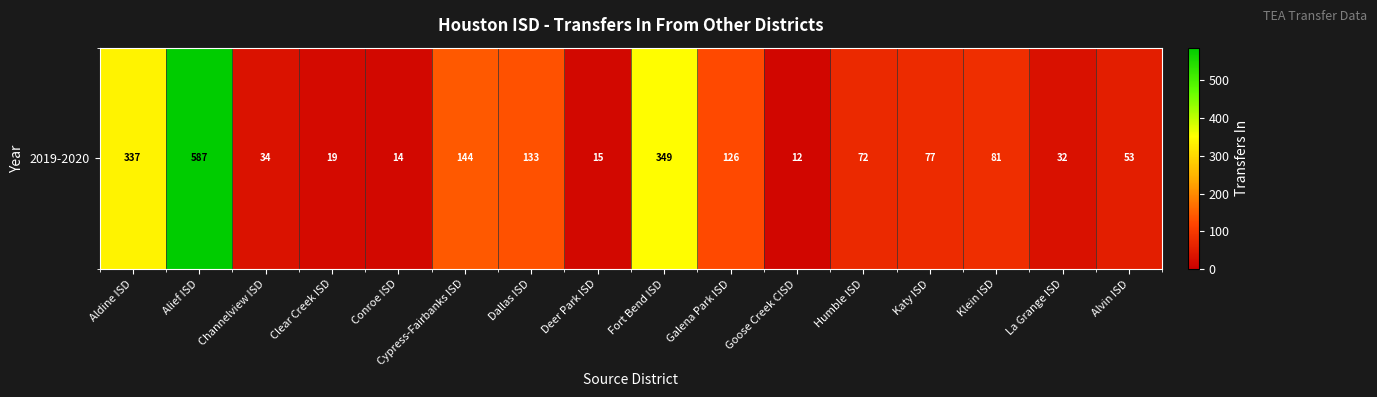

Reading left to right, transcribe all the data shown in this chart.

Aldine ISD=337	Alief ISD=587	Channelview ISD=34	Clear Creek ISD=19	Conroe ISD=14	Cypress-Fairbanks ISD=144	Dallas ISD=133	Deer Park ISD=15	Fort Bend ISD=349	Galena Park ISD=126	Goose Creek CISD=12	Humble ISD=72	Katy ISD=77	Klein ISD=81	La Grange ISD=32	Alvin ISD=53